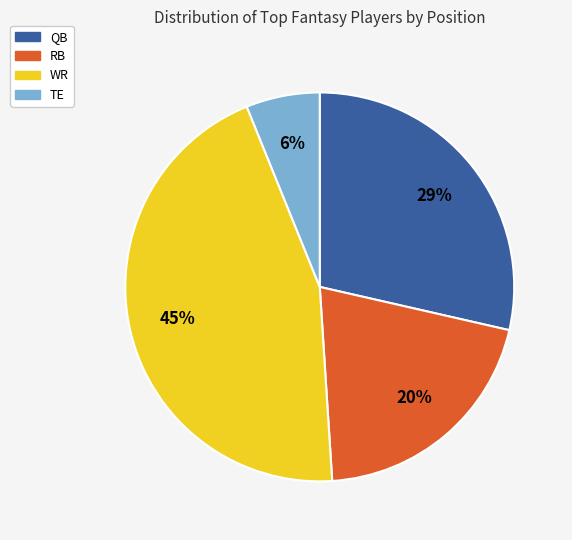

True or false: QB accounts for 20% of the total.

False